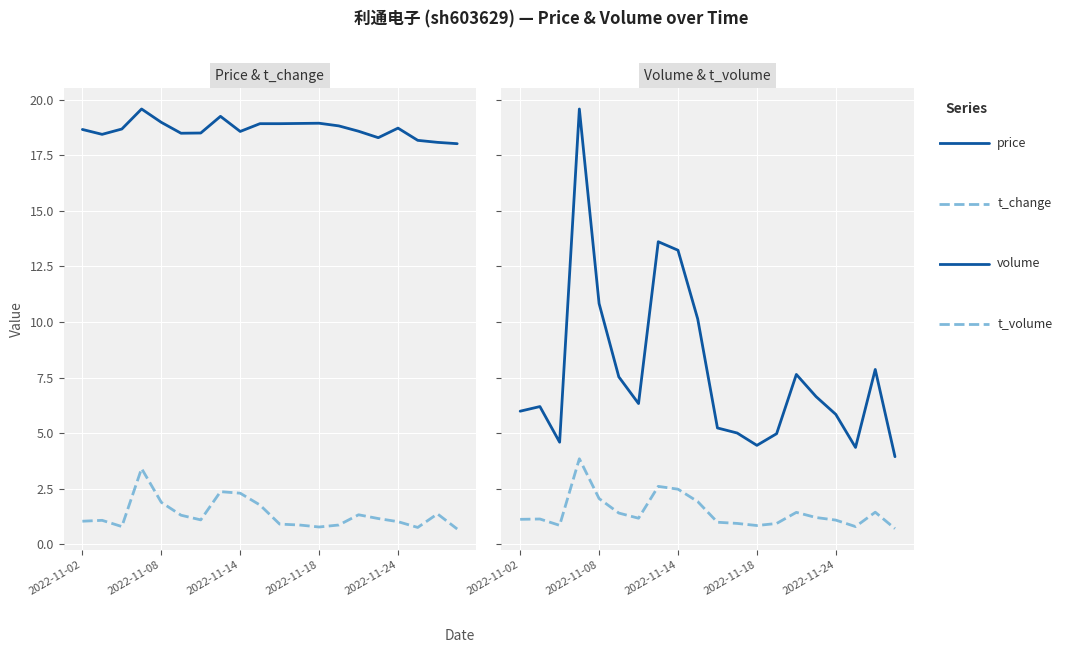

True or false: volume and t_volume intersect in this chart.

False